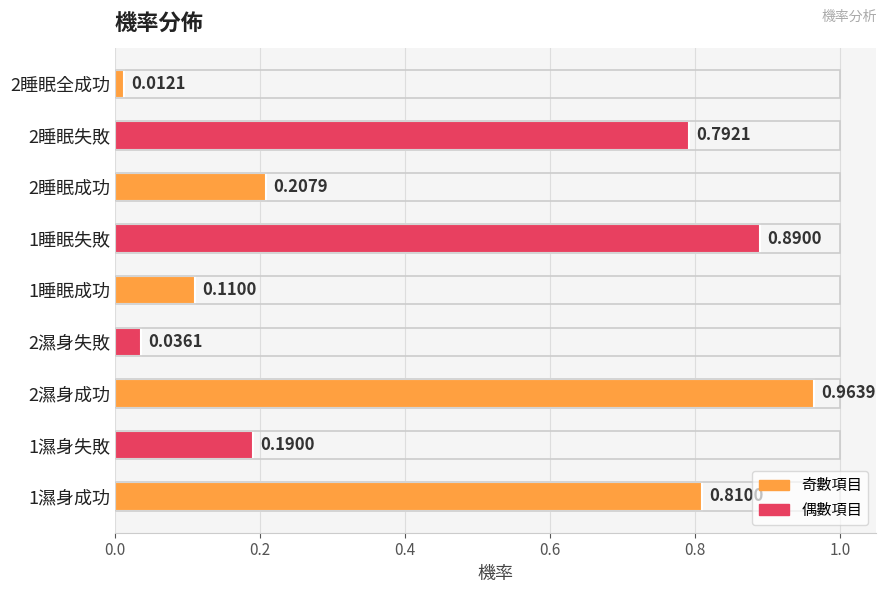

Reading left to right, transcribe all the data shown in this chart.

0.8	0.2	1.0	0.0	0.1	0.9	0.2	0.8	0.0